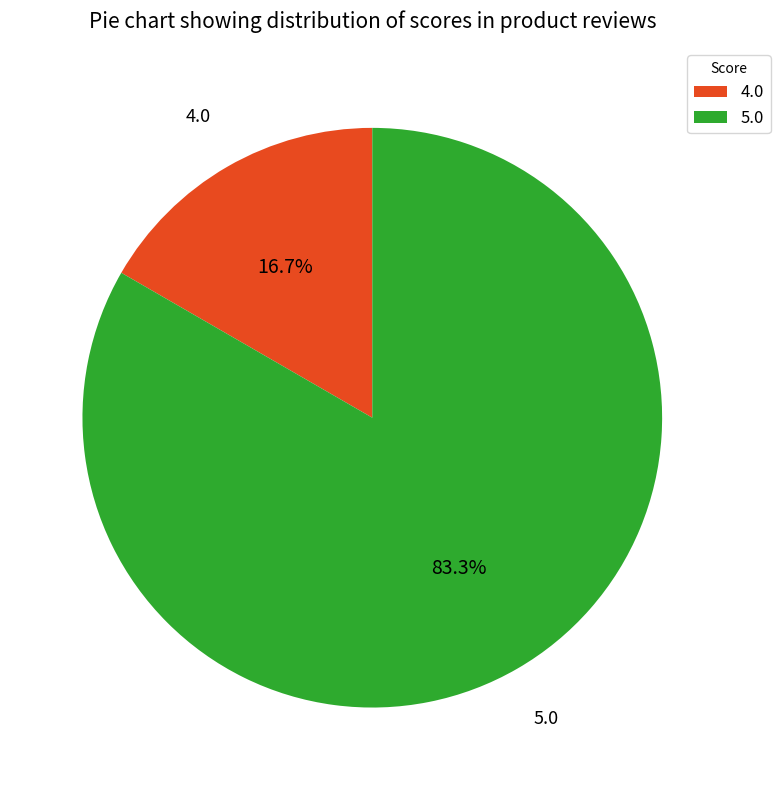

Is it true that 4.0 is 10% of the pie?

False